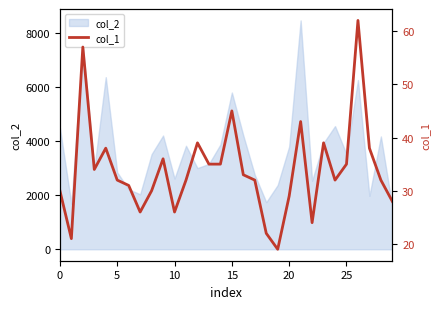

Is it true that col_2 equals 4491 at 0?

True